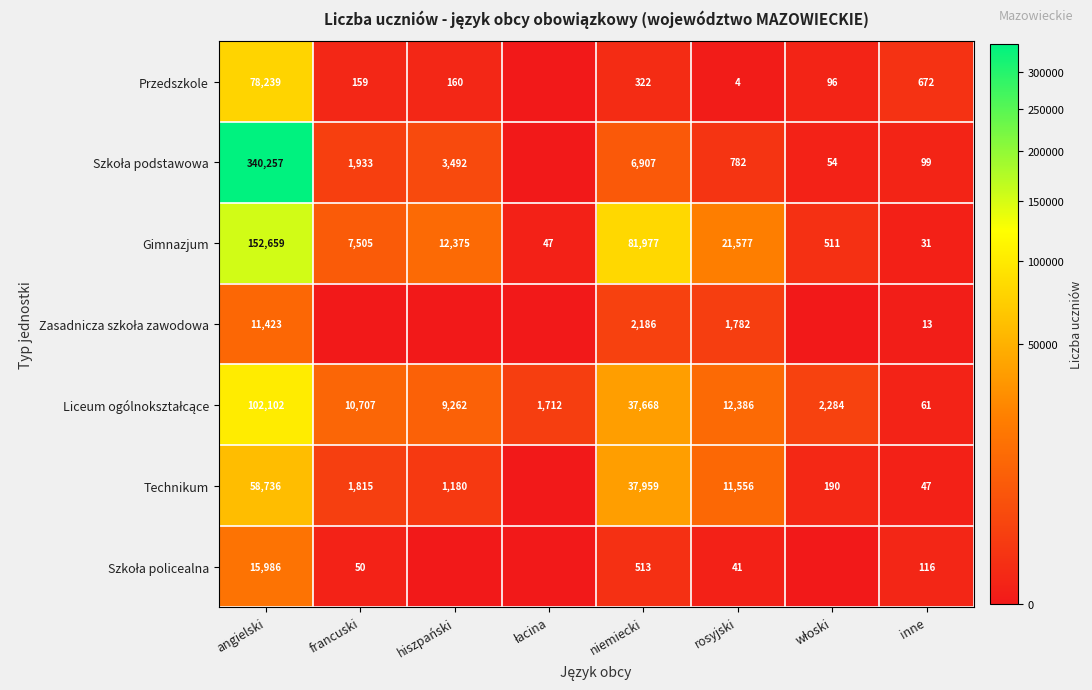

True or false: Przedszkole has a value of 4 at rosyjski.

True